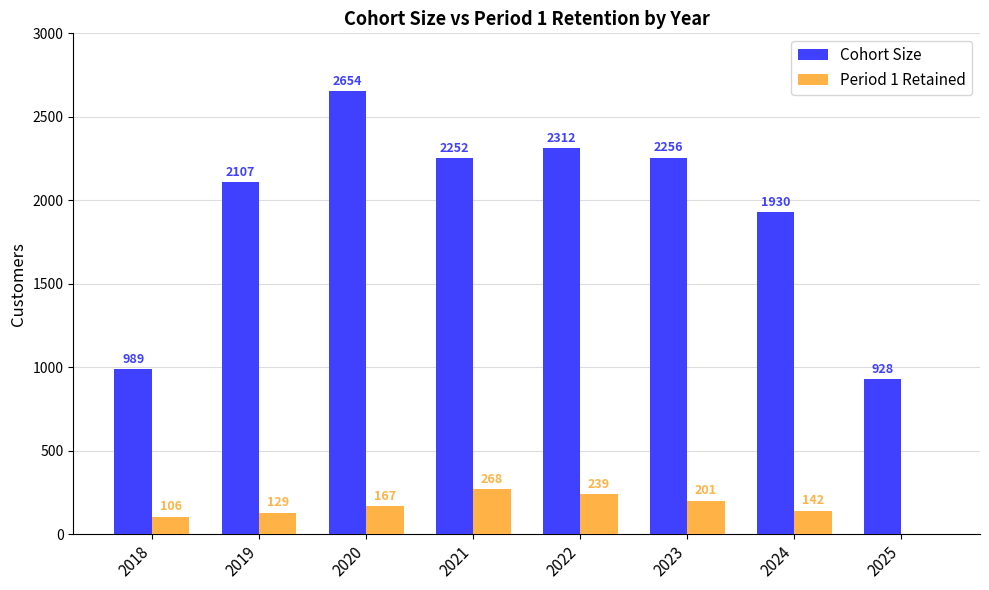

At which label is Cohort Size closest to 1791?

2024